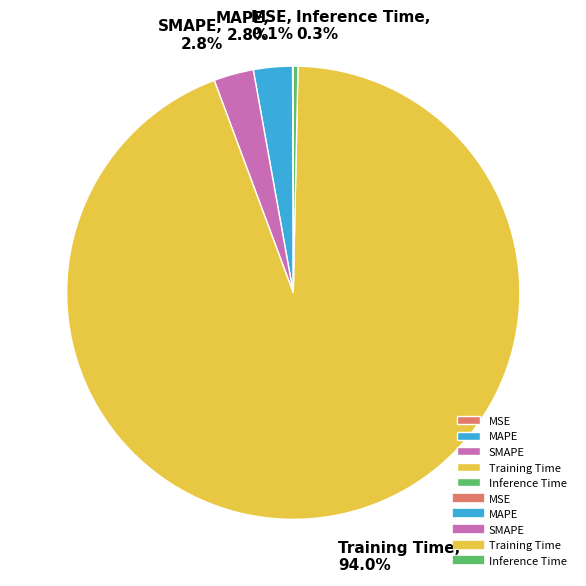

To the nearest percent, what portion does Training Time represent?

94%